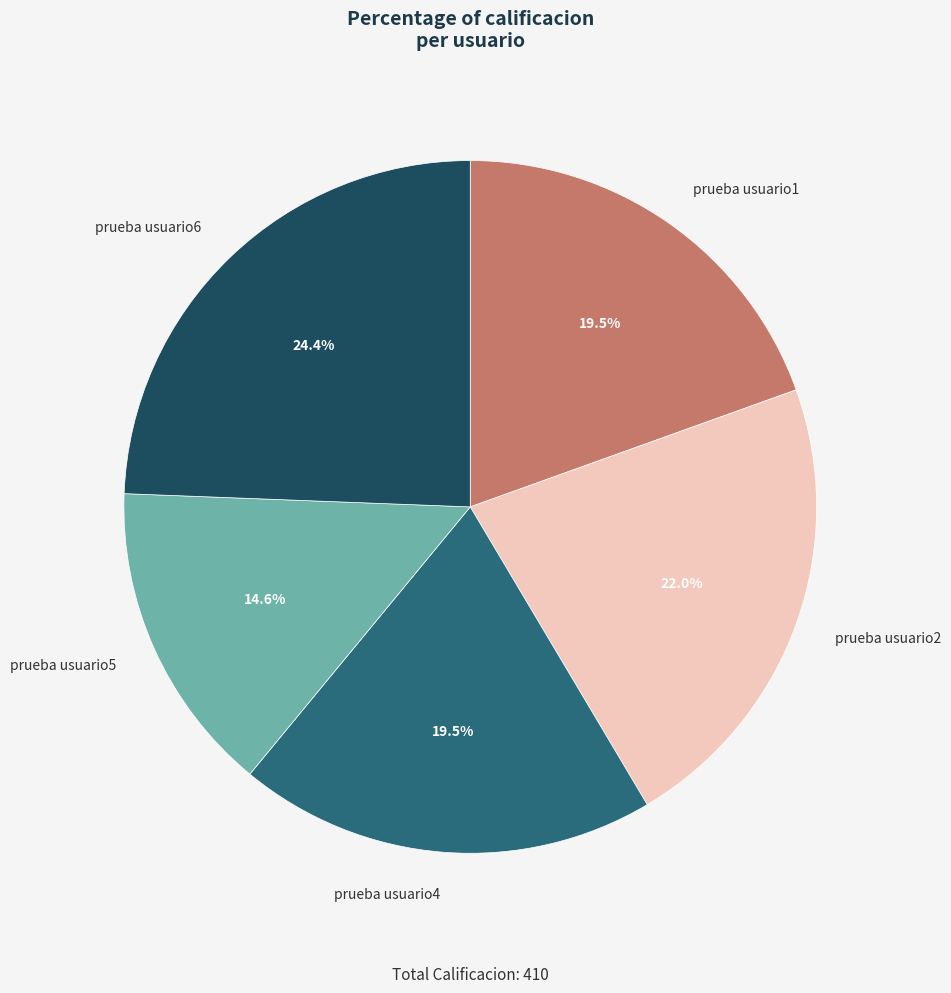

Is it true that prueba usuario4 is 26% of the pie?

False